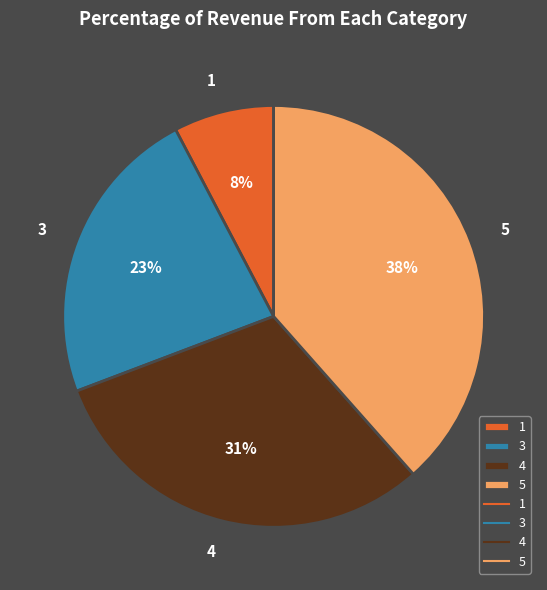

To the nearest percent, what is the average slice percentage?

25%